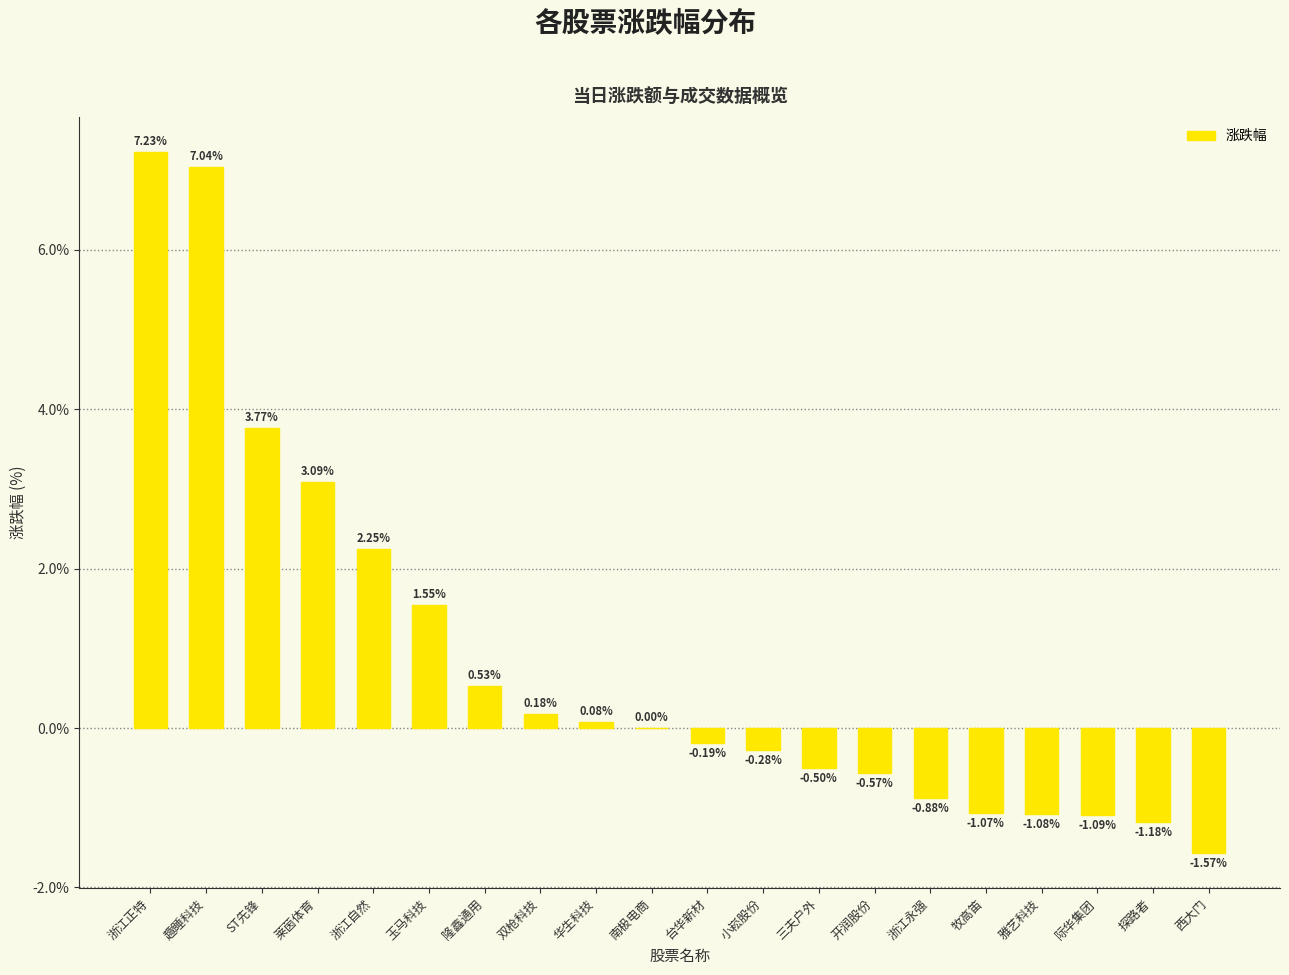

Which has a higher value, 浙江正特 or 浙江自然?

浙江正特